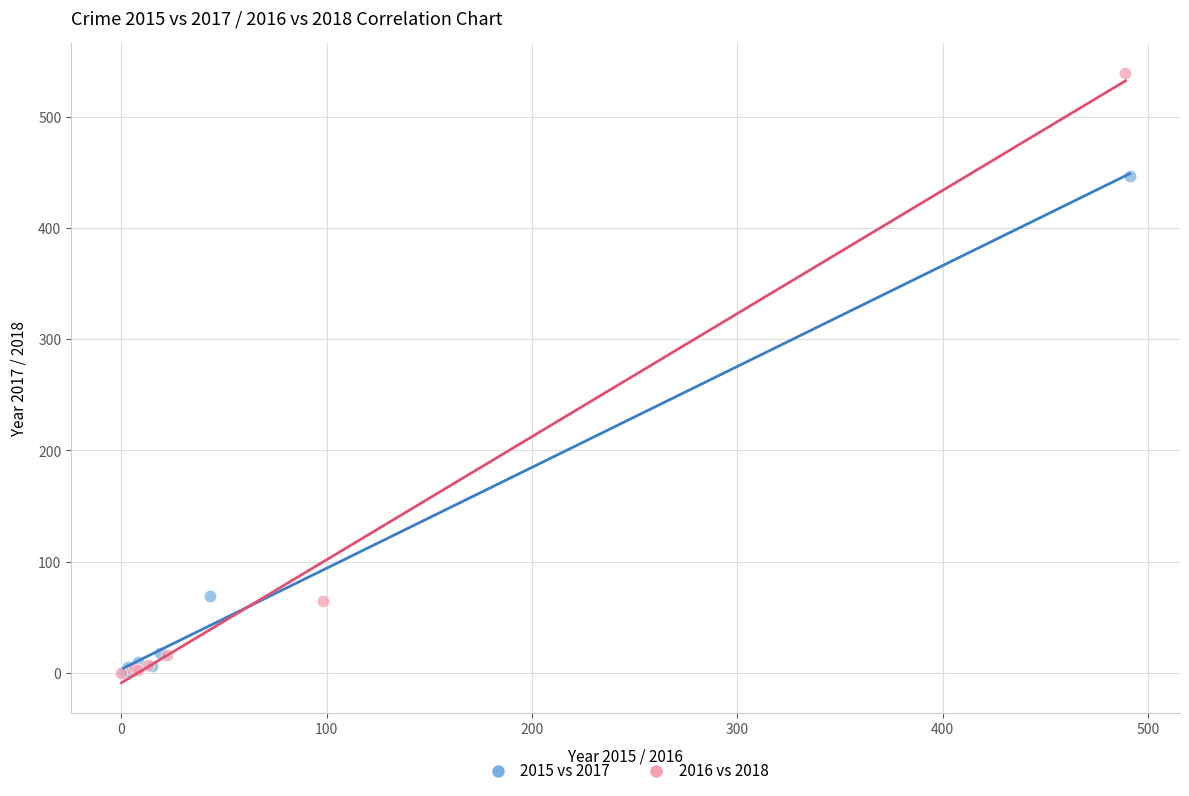

Which series reaches the maximum Y coordinate?

2016 vs 2018